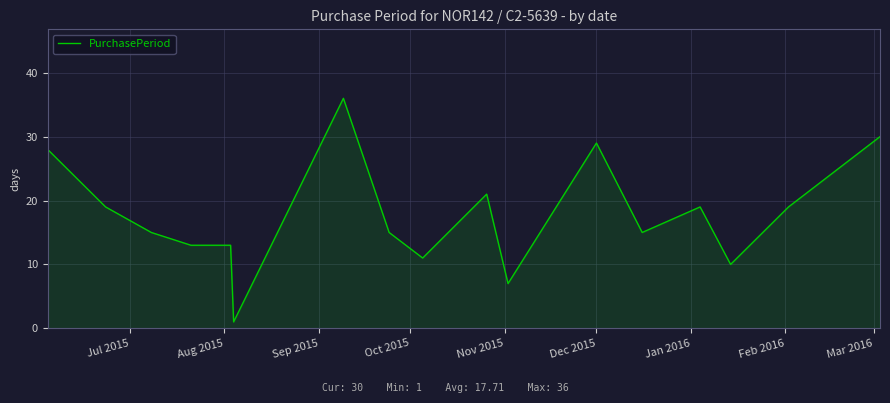

What is the maximum value shown in the chart?

36